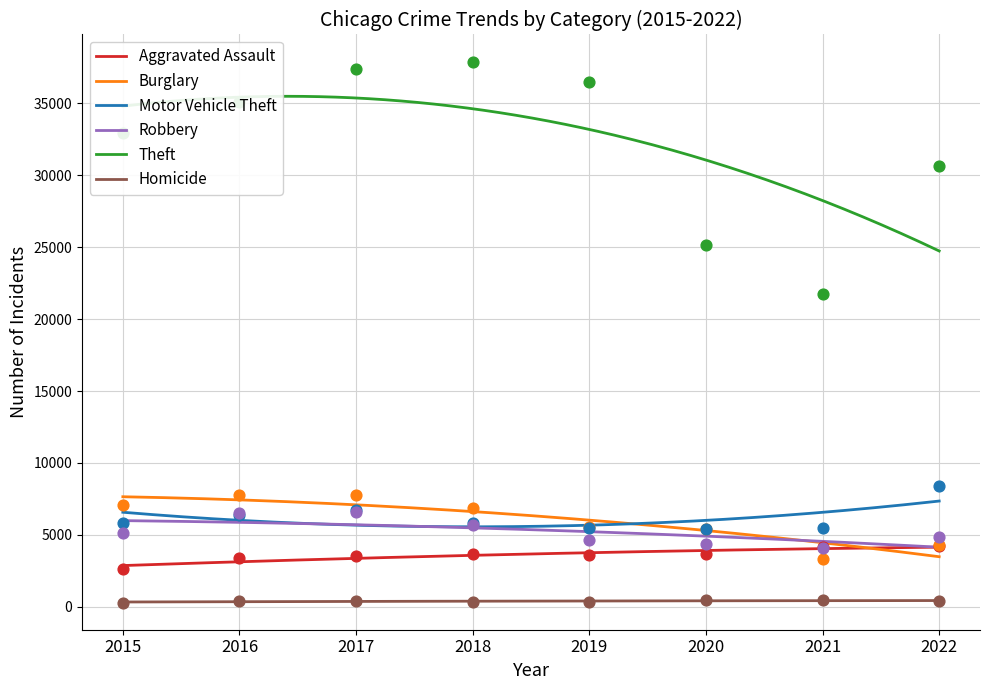

Is the value of Robbery at 2017 greater than the value of Motor Vehicle Theft at 2017?

No